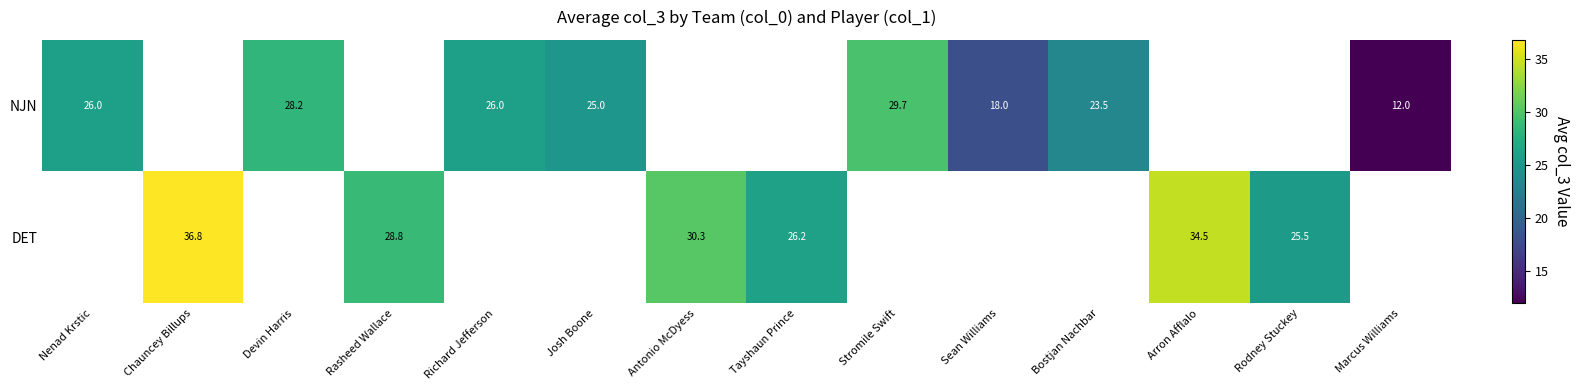

Which category has the lowest value across all series?

Marcus Williams